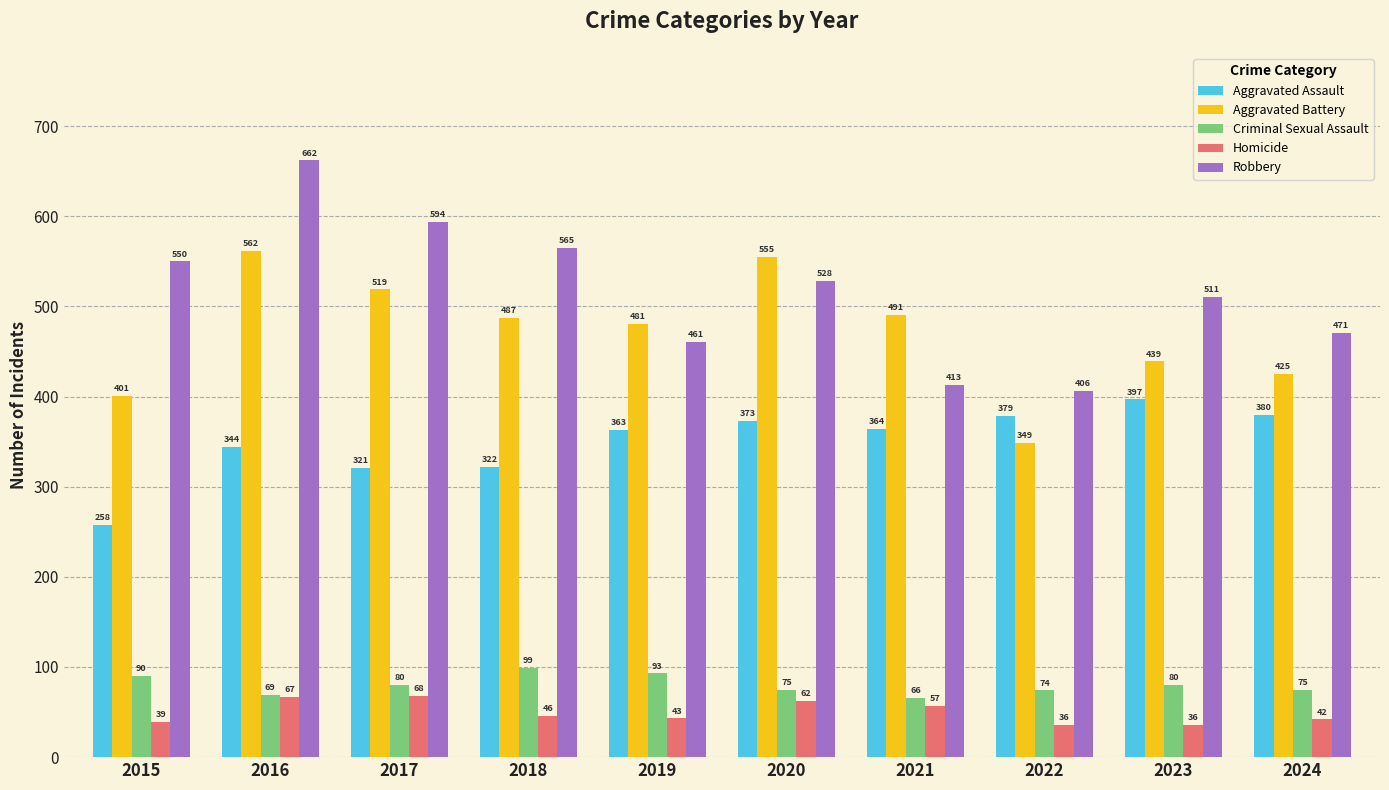

What is the maximum value for Aggravated Assault?

397